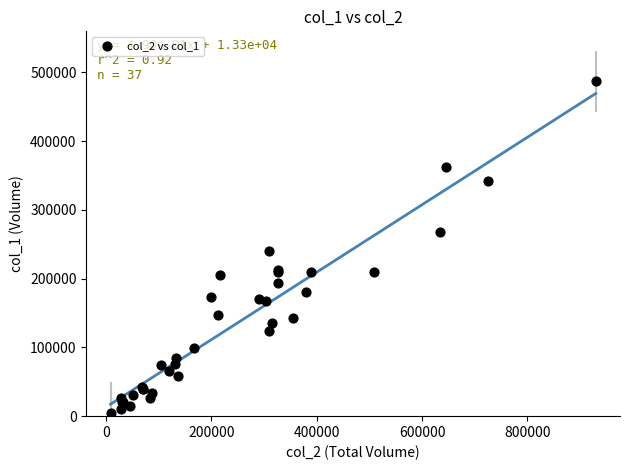

What Y value in the scatter plot is closest to 246000?

240000